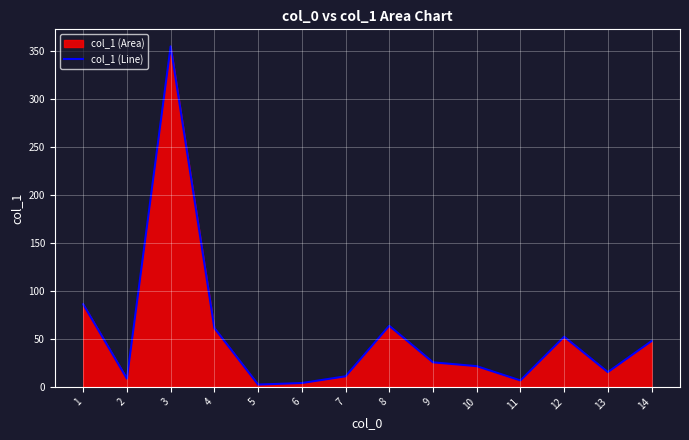

List the labels in order of value, largest first.

3, 1, 8, 4, 12, 14, 9, 10, 13, 7, 2, 11, 6, 5